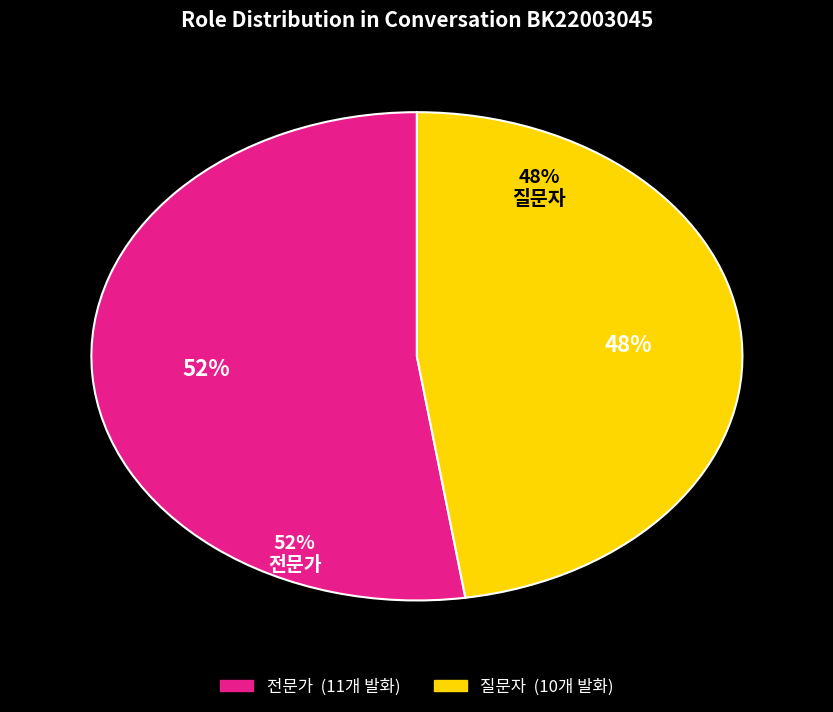

Approximately how many times larger is the value at 질문자 compared to 전문가?

0.9